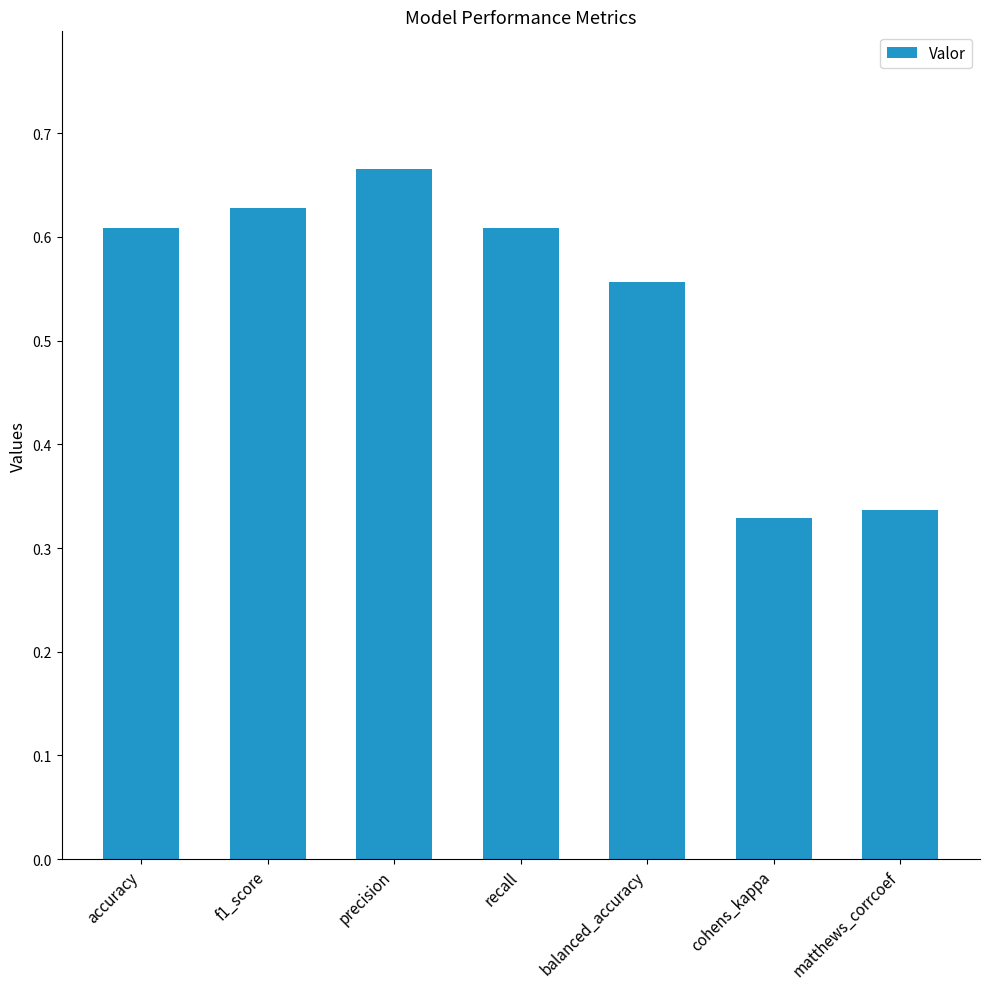

What is the sum of the values at cohens_kappa and precision?

1.0